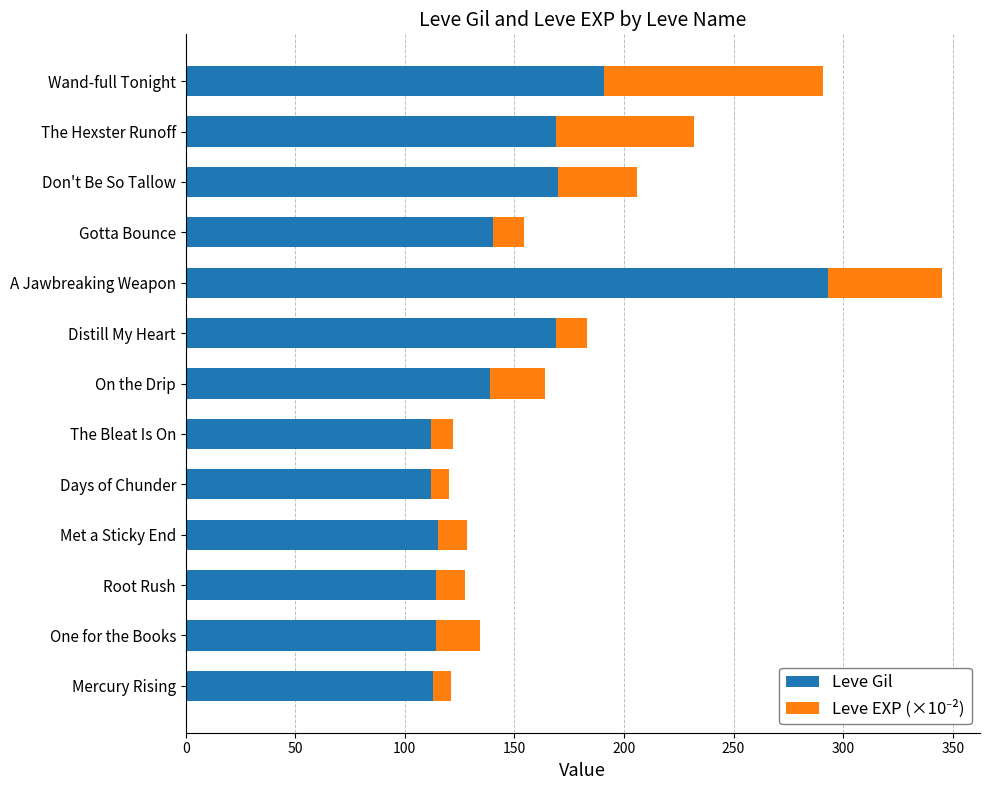

What is the total value across all series at Distill My Heart?

183.2